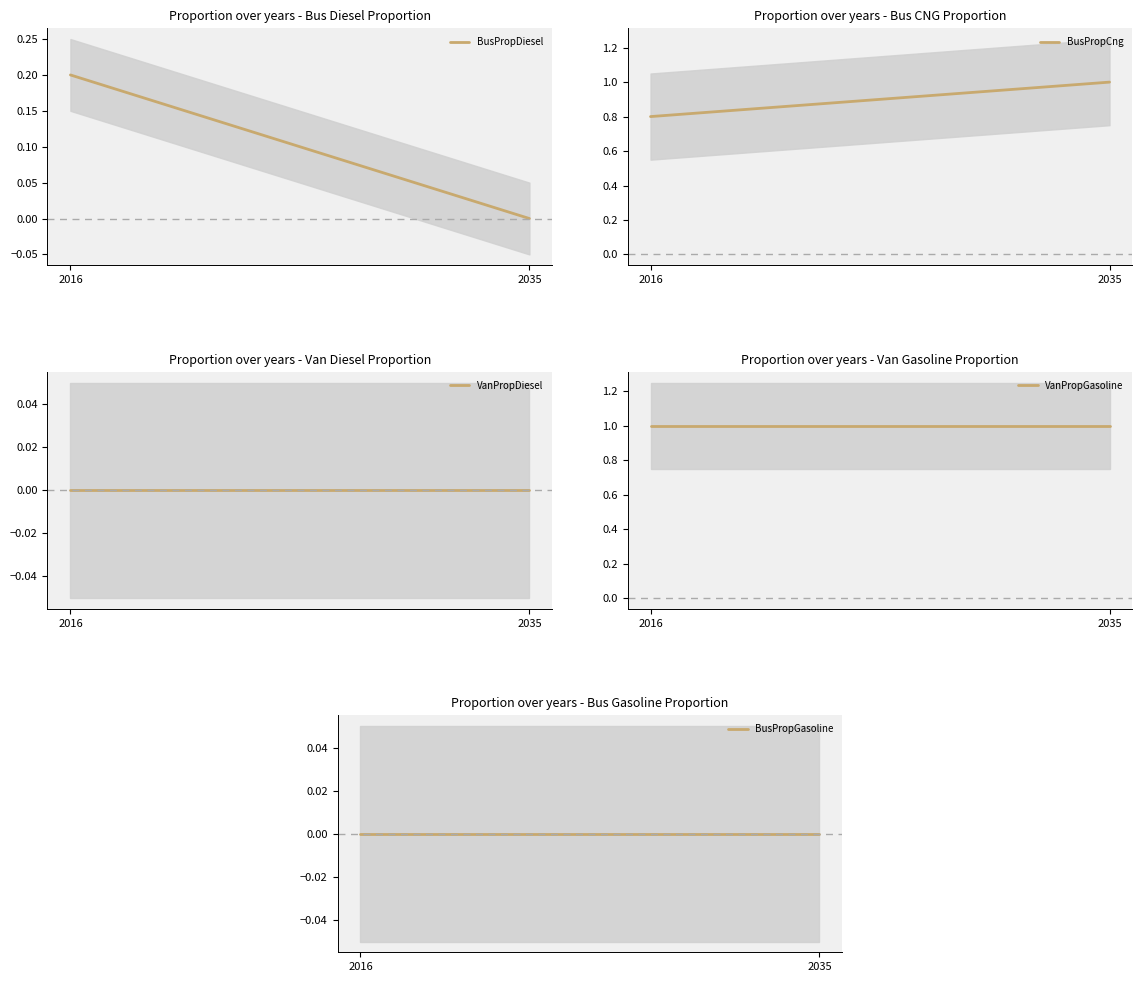

At 2016, list the series in order from largest to smallest.

VanPropGasoline, BusPropCng, BusPropDiesel, VanPropDiesel, BusPropGasoline